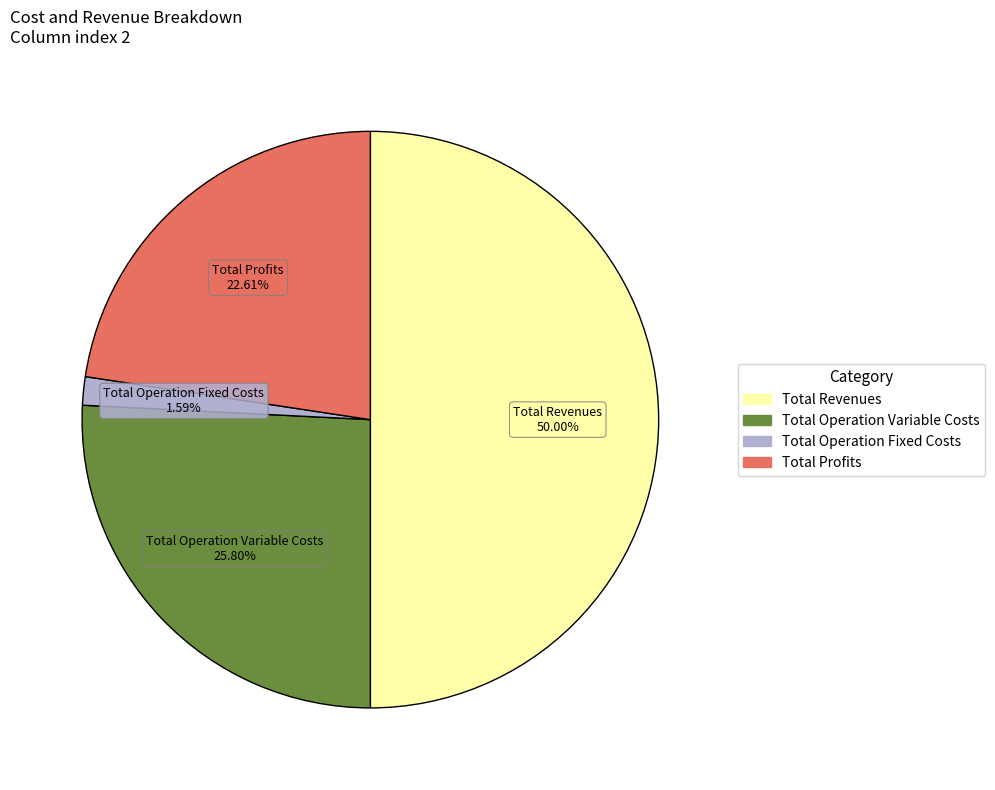

How many segments does this pie chart have?

4